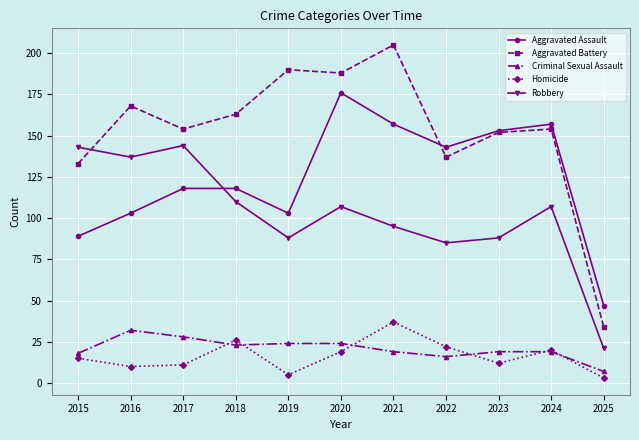

True or false: Homicide and Aggravated Assault intersect in this chart.

False